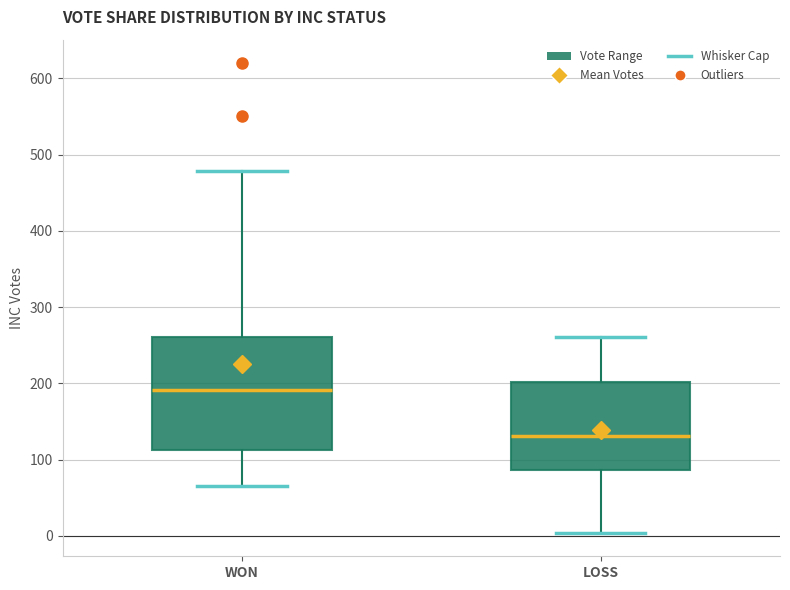

Reading left to right, transcribe this box plot: for each box, give where its median line is, the range the box spans, and where its two whiskers end, as read against the y-axis. The values are not printed on the chart, so give them approximately, as read against the axis.

WON: median 190, box 110 to 260, whiskers 70 to 480
LOSS: median 130, box 90 to 200, whiskers 0 to 260